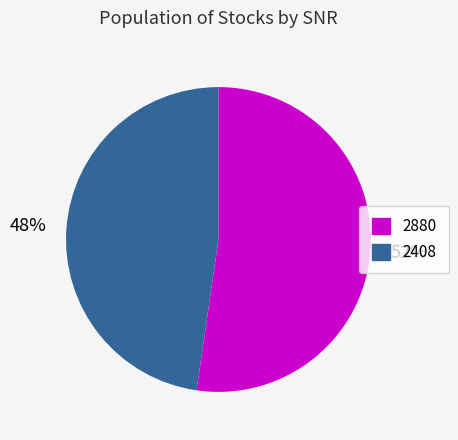

To the nearest percent, what is the average slice percentage?

50%